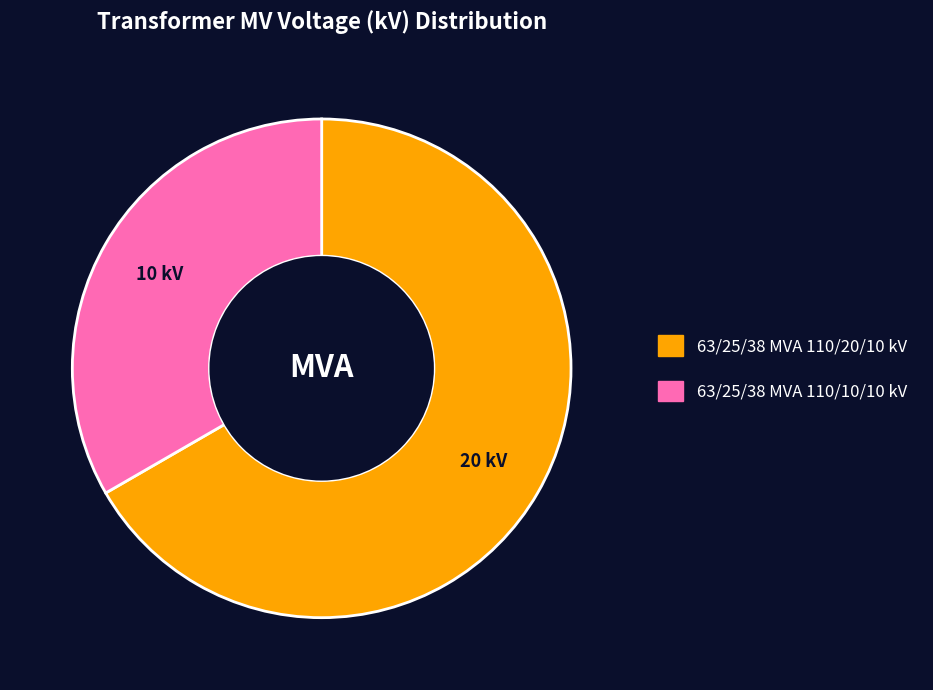

Between 63/25/38 MVA 110/20/10 kV and 63/25/38 MVA 110/10/10 kV, which is larger?

63/25/38 MVA 110/20/10 kV